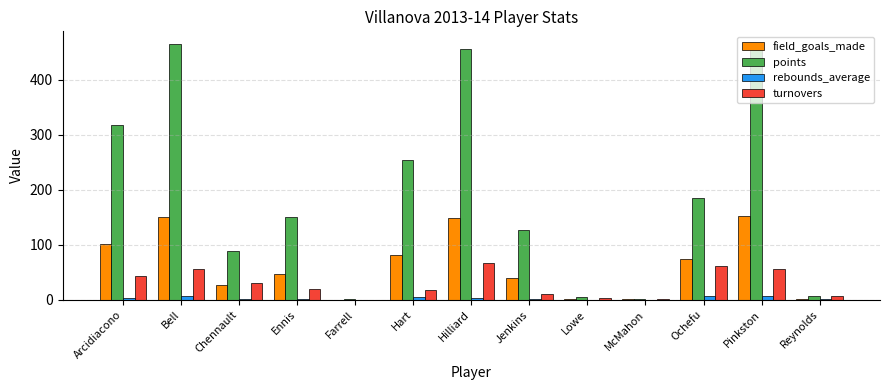

What is the sum of all points values?

2512.0